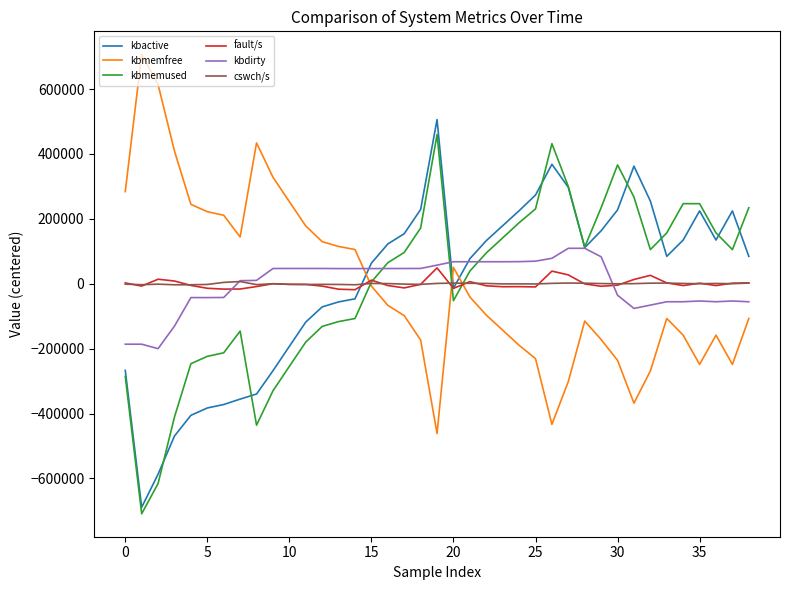

What is the maximum value shown in the chart?

707131.0